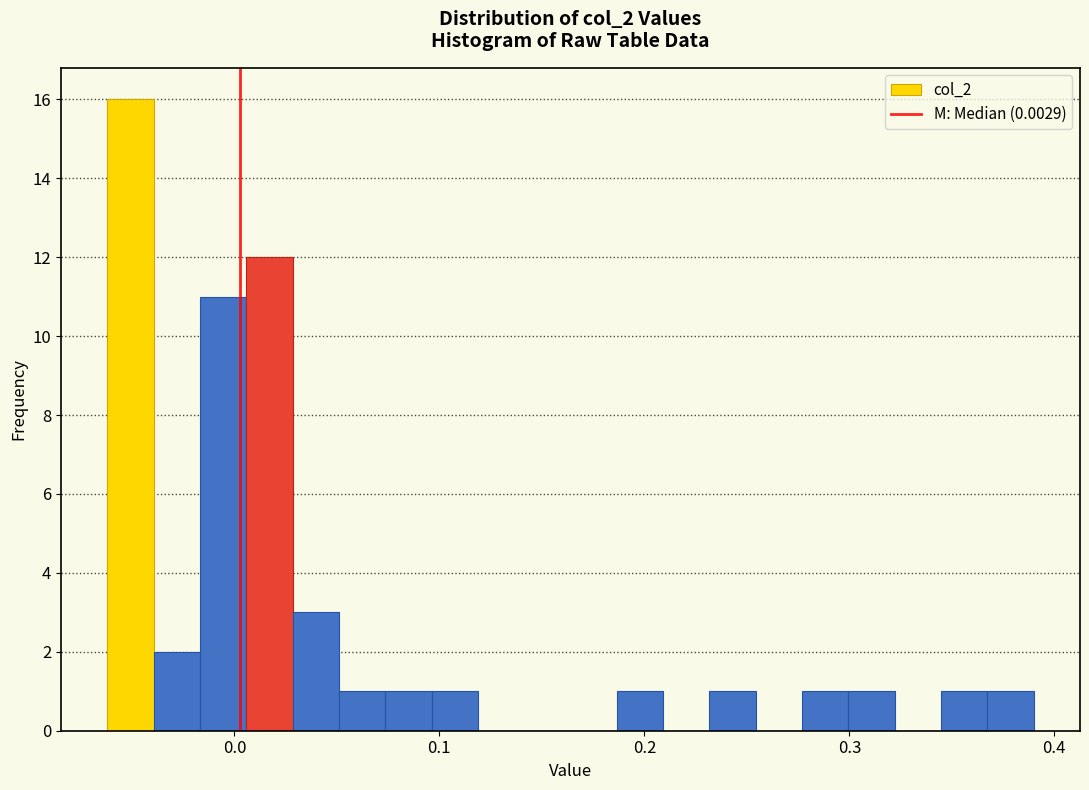

Around what value on the x-axis is the tallest bar? Give the approximate position of its centre, as read against the axis.

-0.05